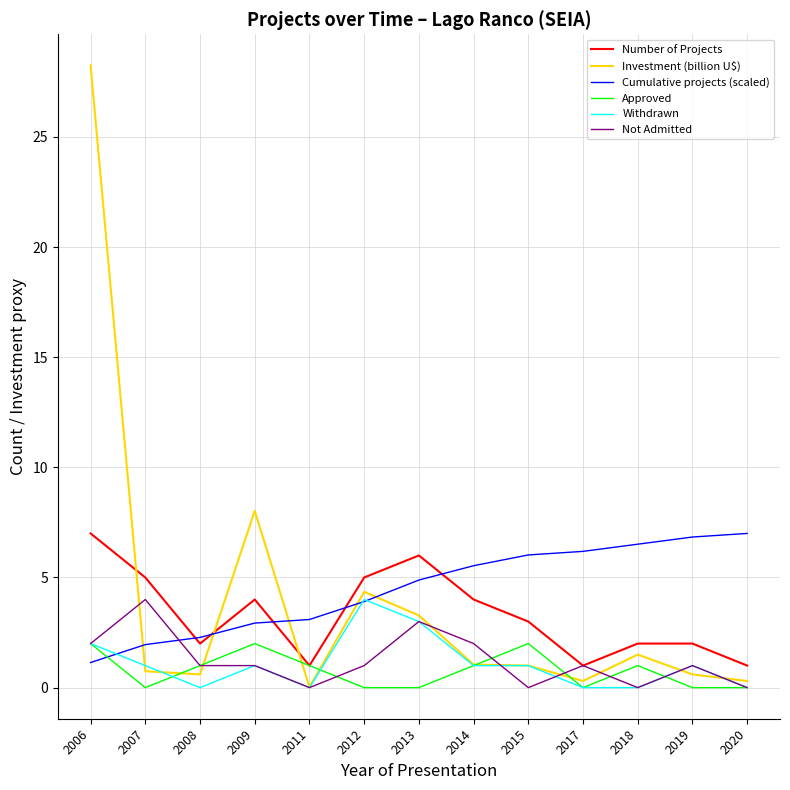

How many times do Not Admitted and Cumulative projects (scaled) cross each other?

1